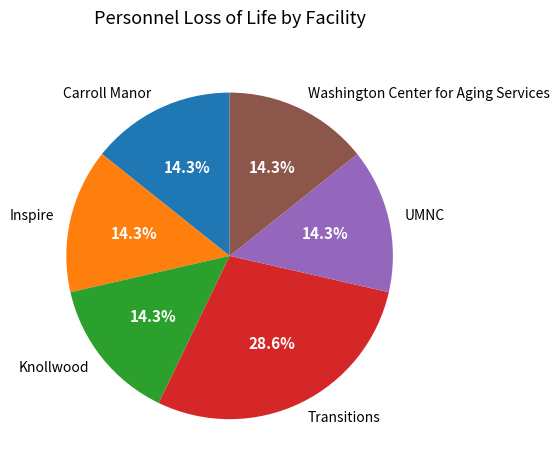

Is the sum of UMNC and Transitions greater than half?

No